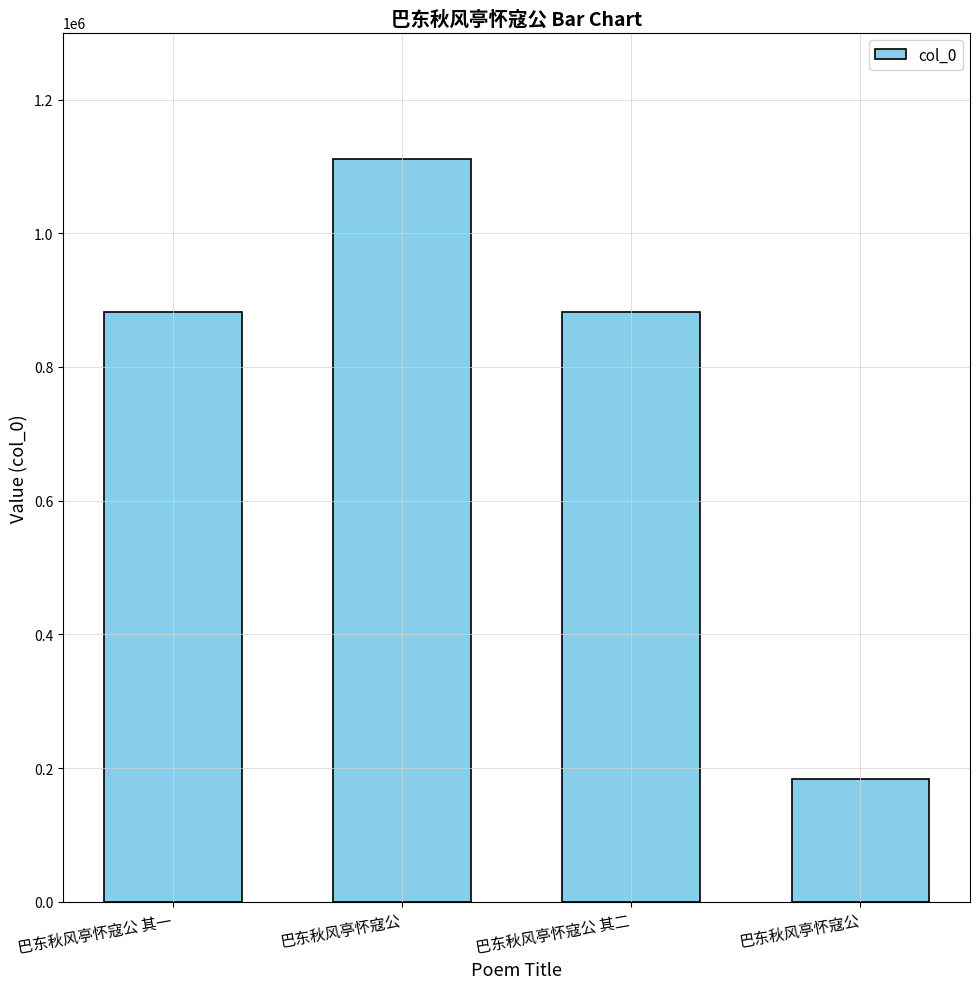

Are the bars grouped side by side (vs. stacked)?

No